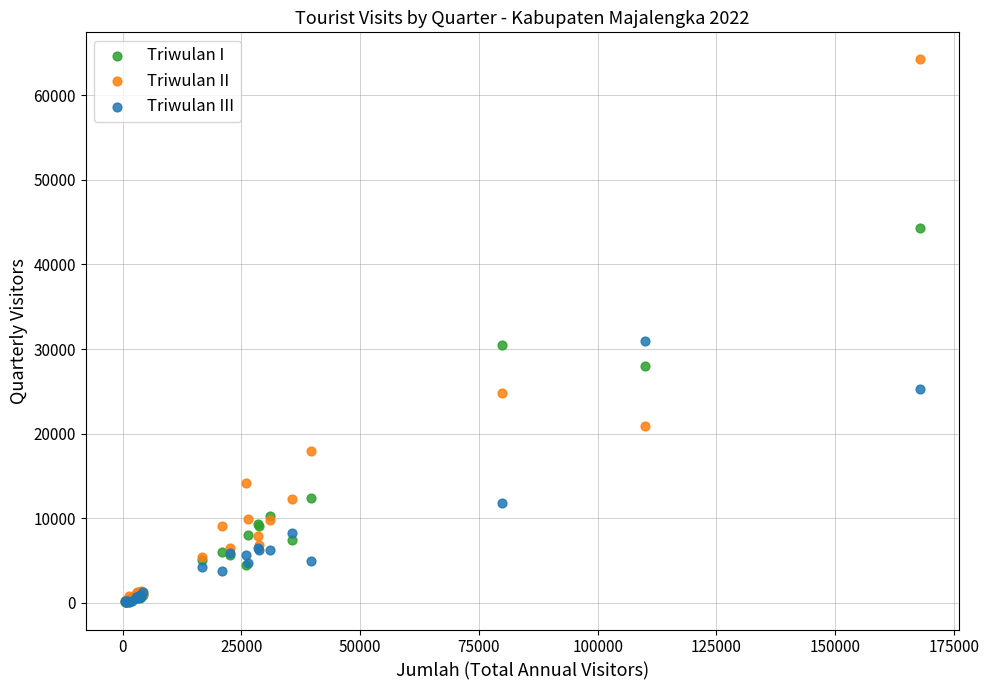

In the Triwulan III series, what Y value is closest to 15478?

11844